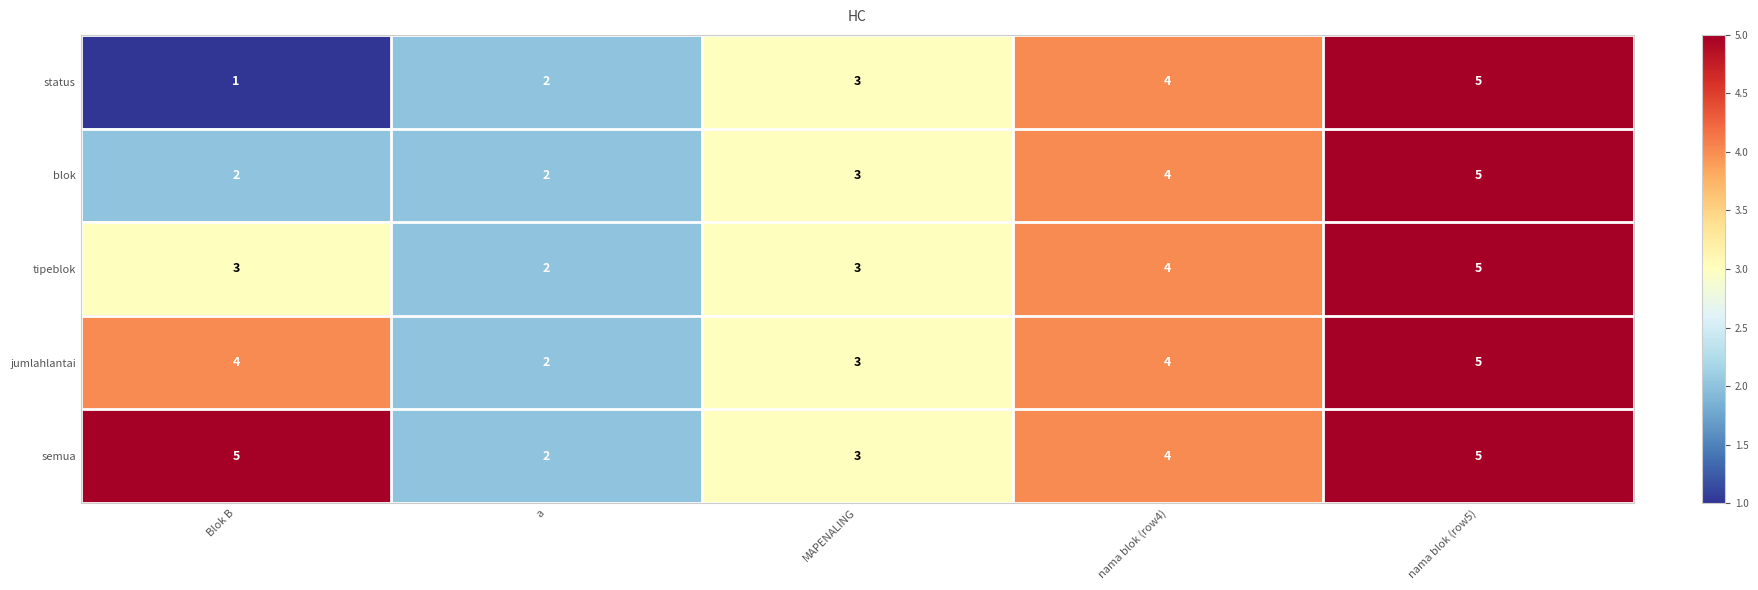

List the series in order of their overall mean, lowest first.

status, blok, tipeblok, jumlahlantai, semua